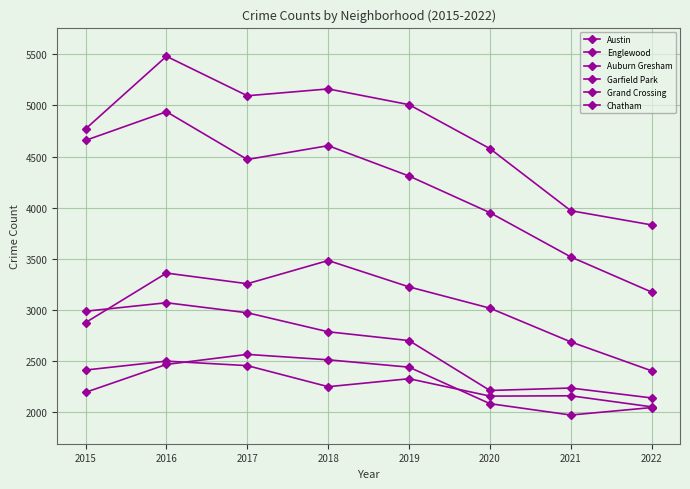

What is the total value across all series at 2015?

19903